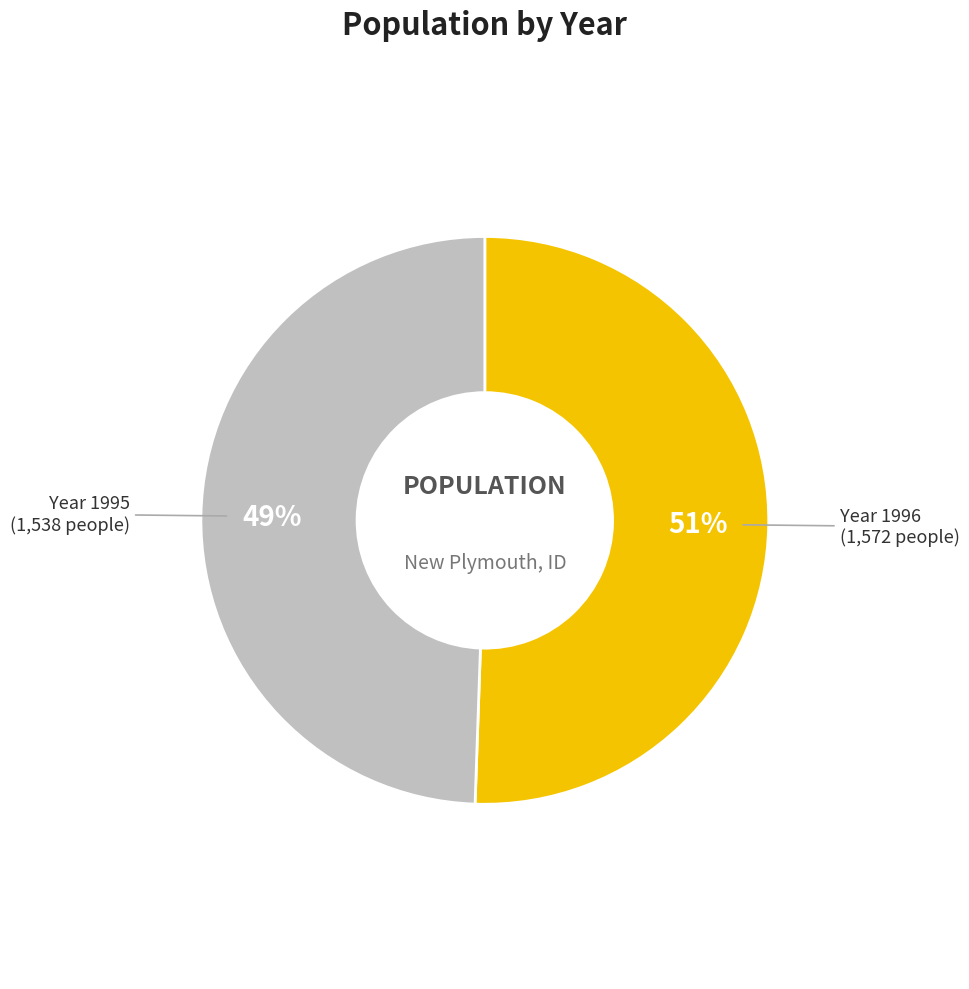

To the nearest percent, what is the average slice percentage?

50%